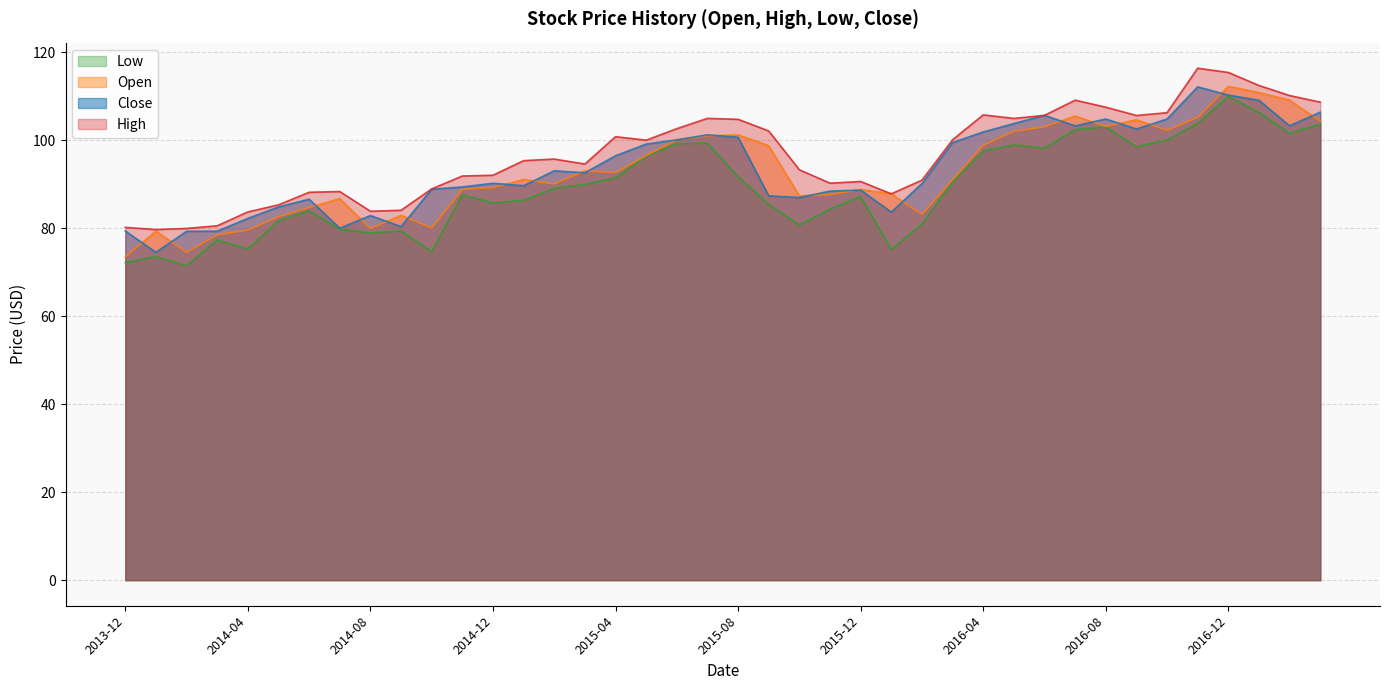

At 2016-07, list the series in order from largest to smallest.

High, Open, Close, Low